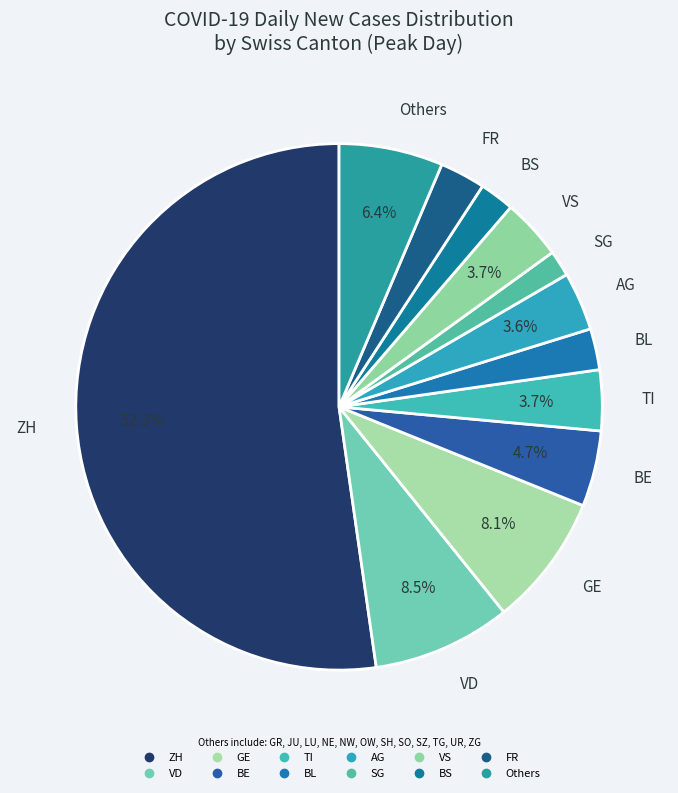

How many slices are in this pie chart?

12